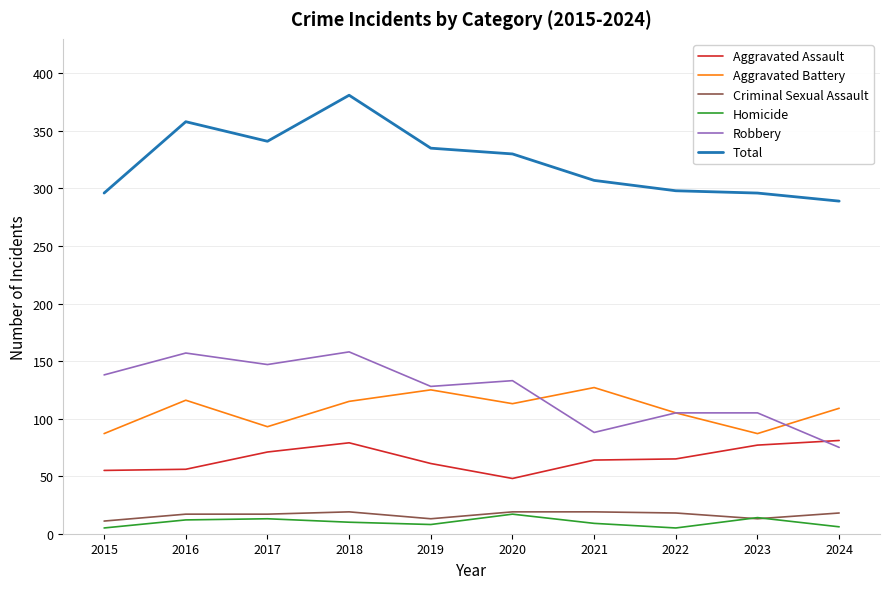

Is the value of Aggravated Assault at 2017 greater than the value of Homicide at 2022?

Yes